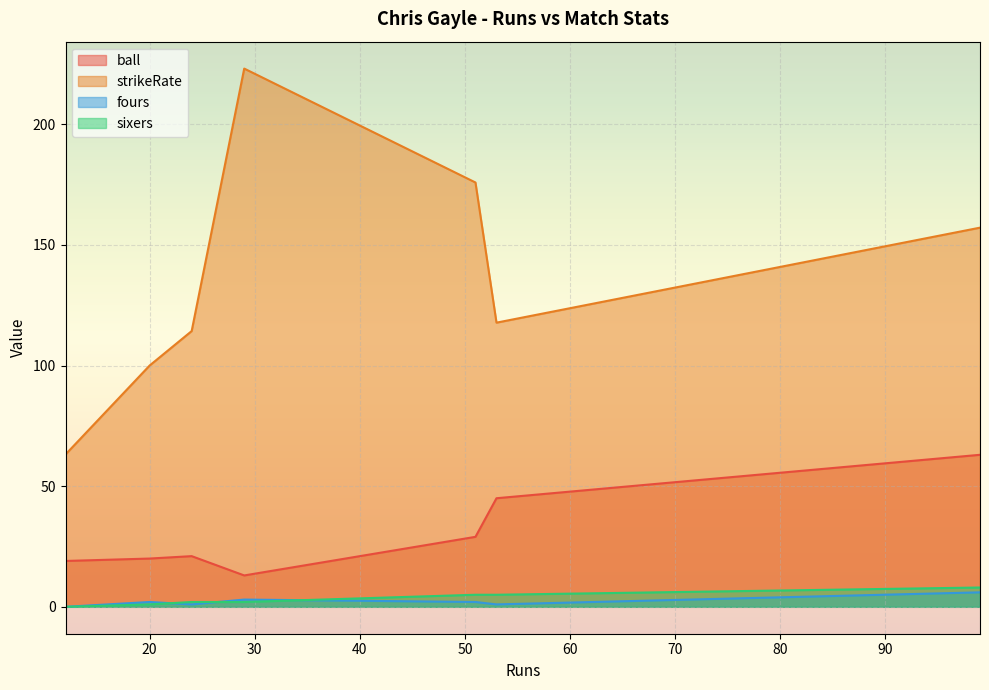

True or false: fours and ball intersect in this chart.

False